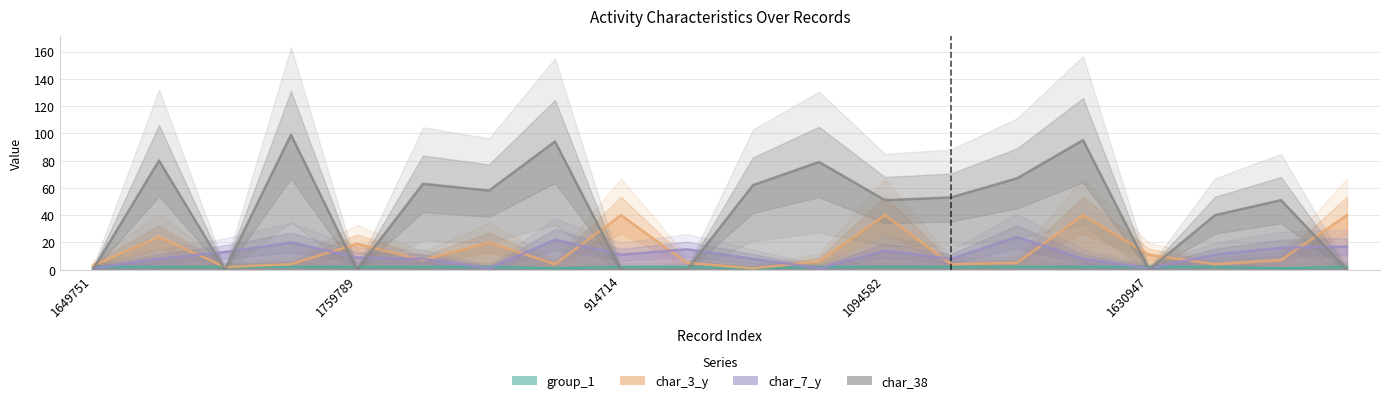

At which label is char_3_y closest to 20?

366131